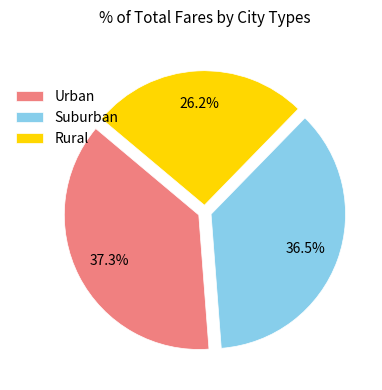

Combined, do Urban and Rural account for over 50%?

Yes